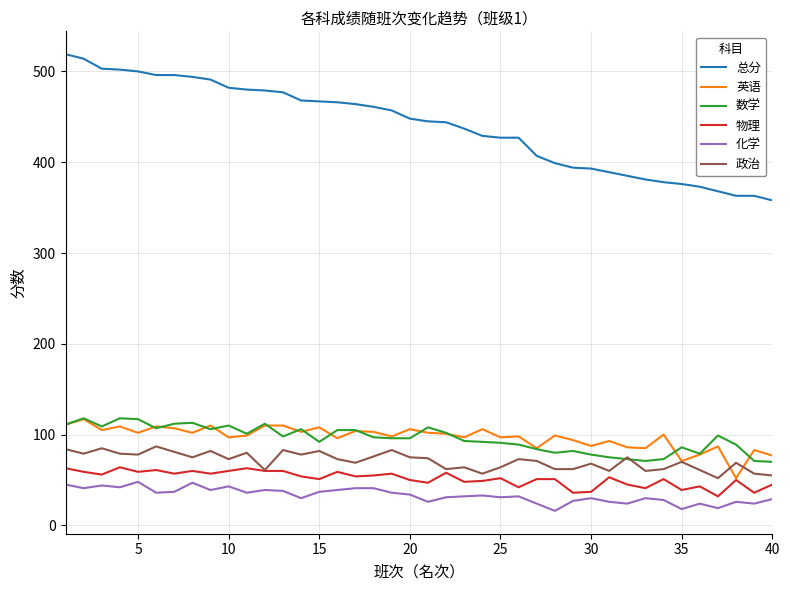

What is the maximum value for 政治?

87.0